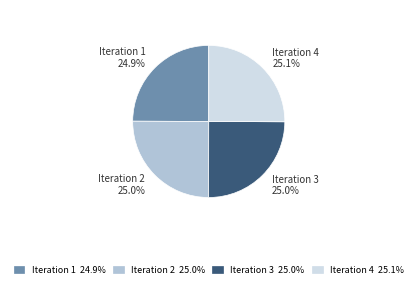

The Iteration 2 slice represents 25% of the pie. True or false?

True